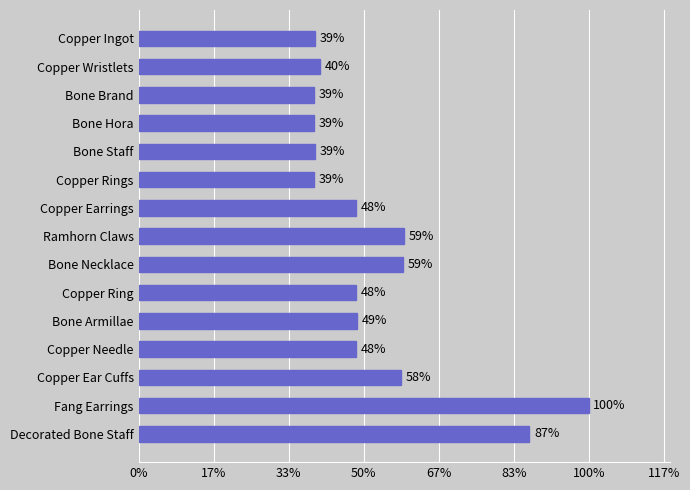

Does the chart contain any negative values?

No